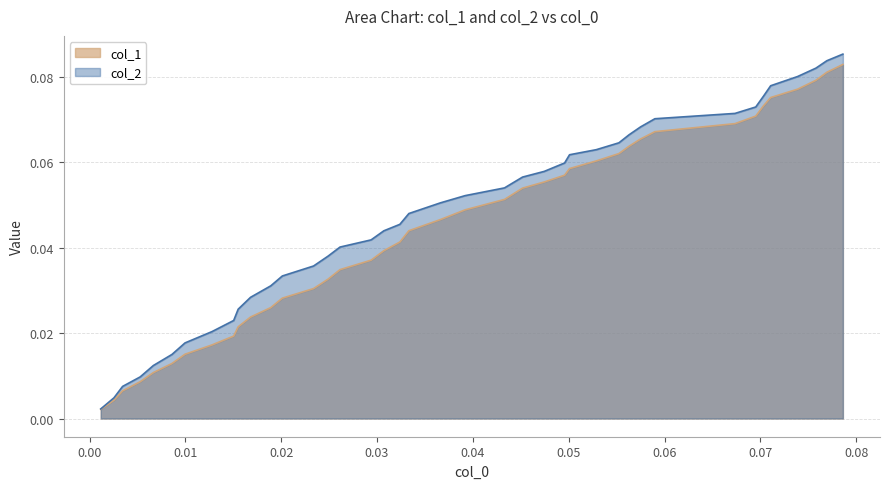

True or false: col_2 and col_1 intersect in this chart.

False